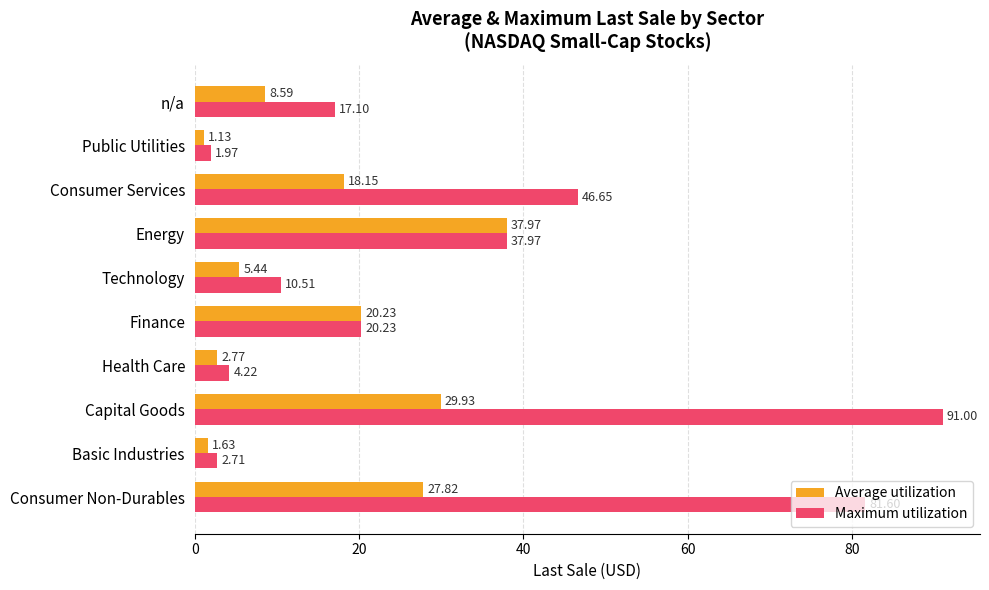

Count the number of categories in the chart.

10